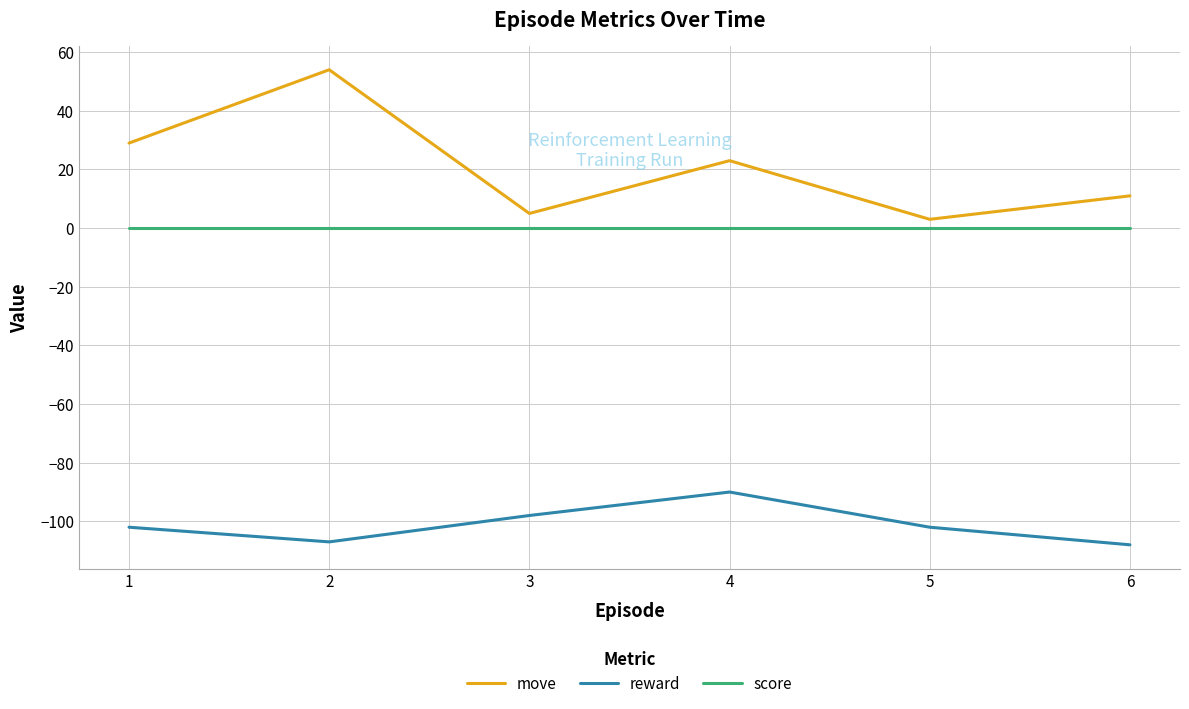

The move series shows 3 at 6. True or false?

False